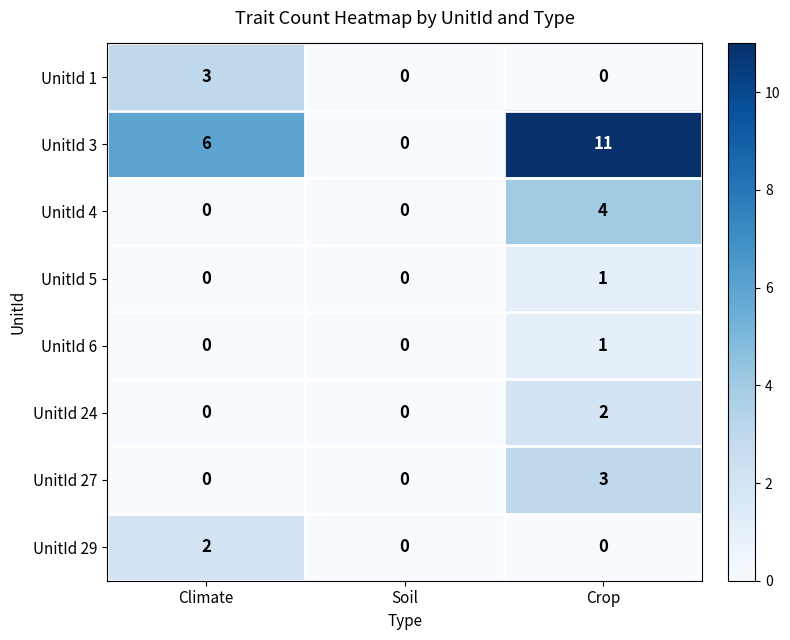

Read the UnitId 1 value at Climate.

3